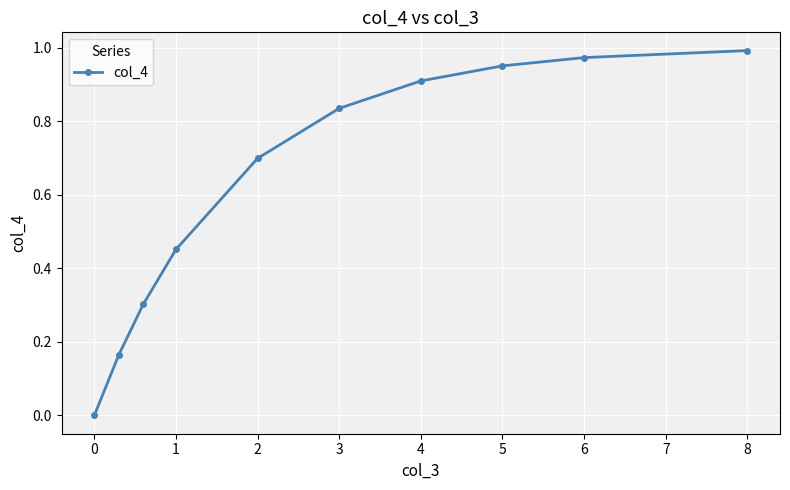

What is the value of the 5th point from the left?

0.7